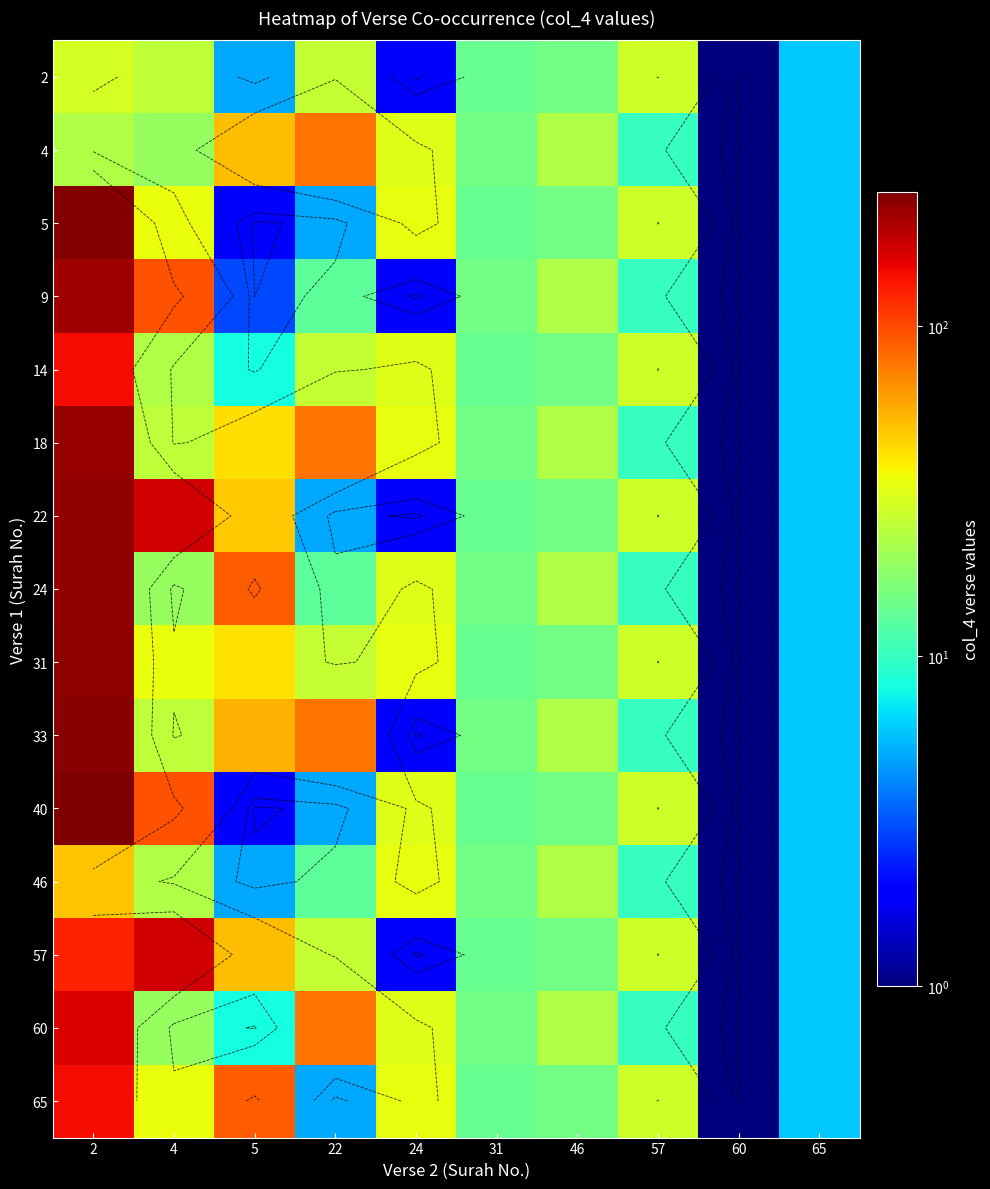

Which category has the lowest value in the 9 series?

60